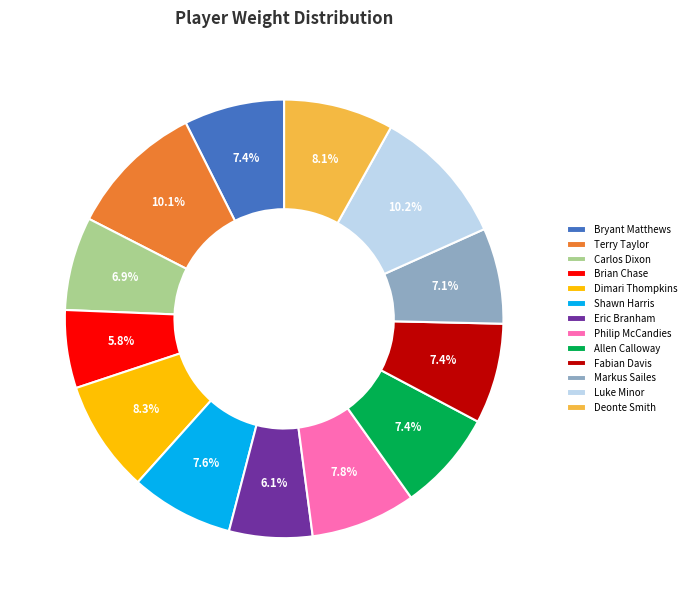

To the nearest percent, what is the difference between the largest and smallest slice percentages?

4%